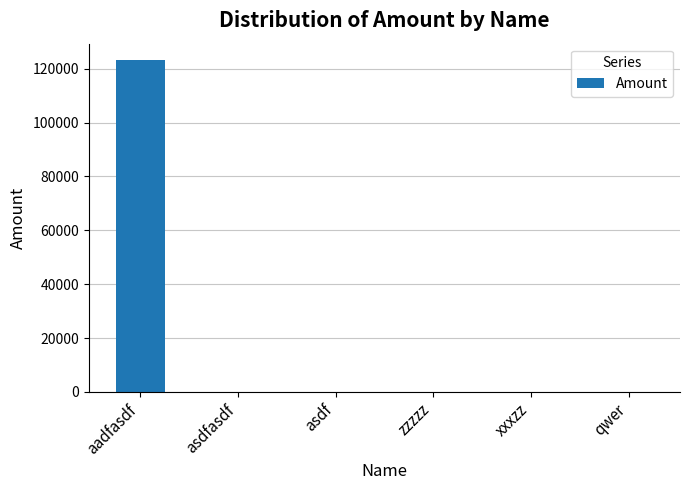

What is the difference between the values at asdf and aadfasdf?

123000